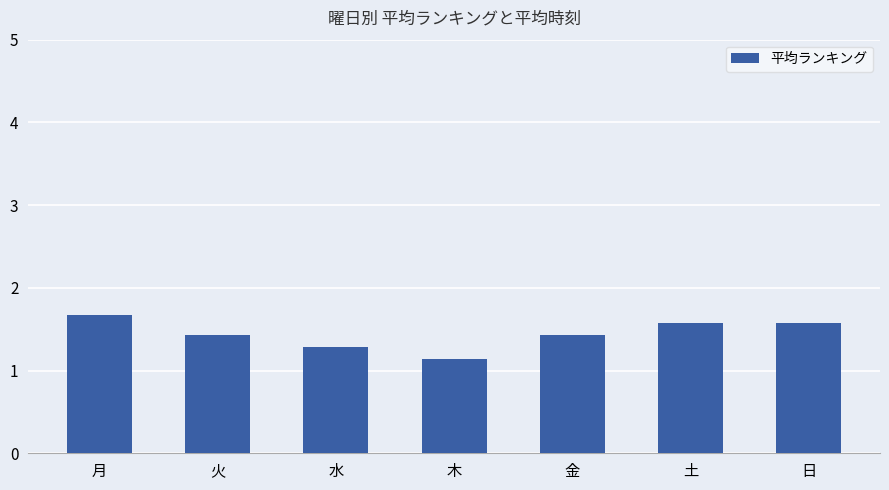

What is the difference between the values at 日 and 金?

0.1